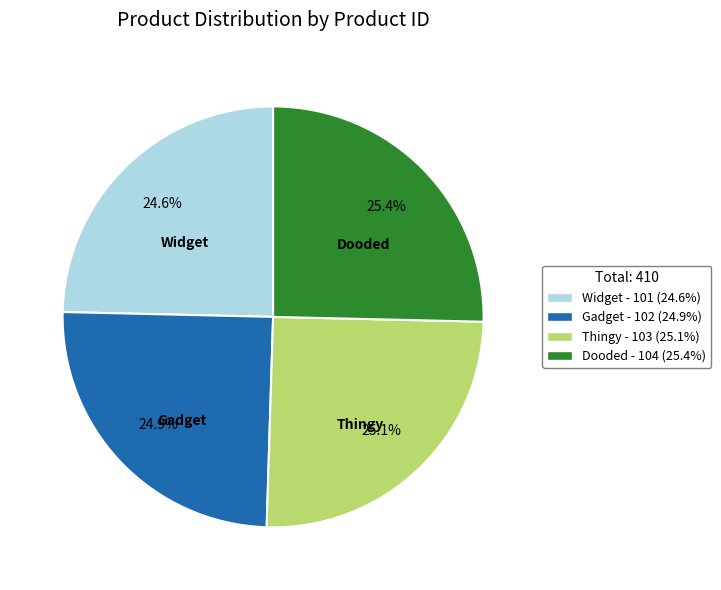

What portion of the pie excludes Gadget?

75.1%